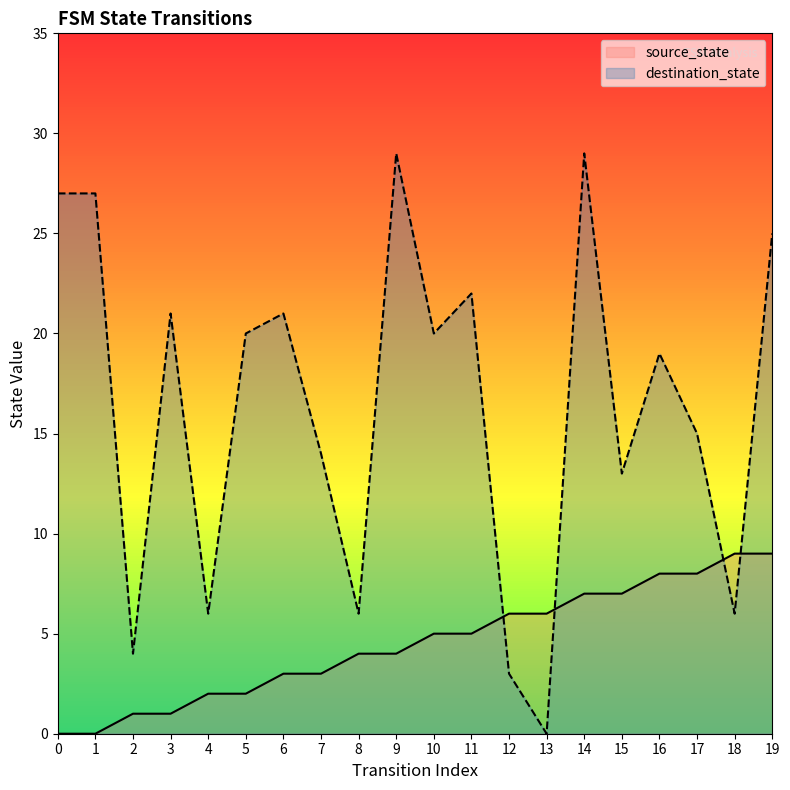

What is the average value of the destination_state series?

16